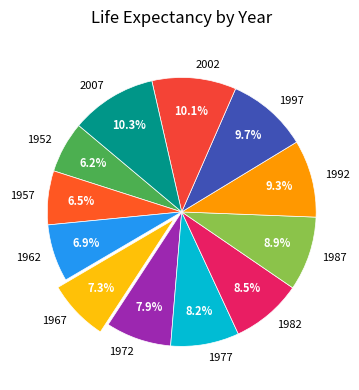

Is 1967 the majority of the pie?

No